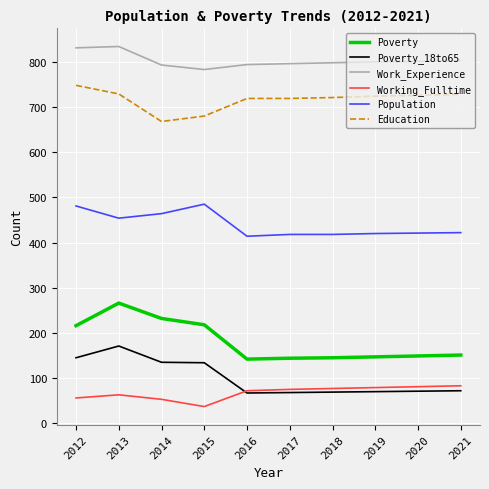

The value of Population at 2017 is 418. True or false?

True